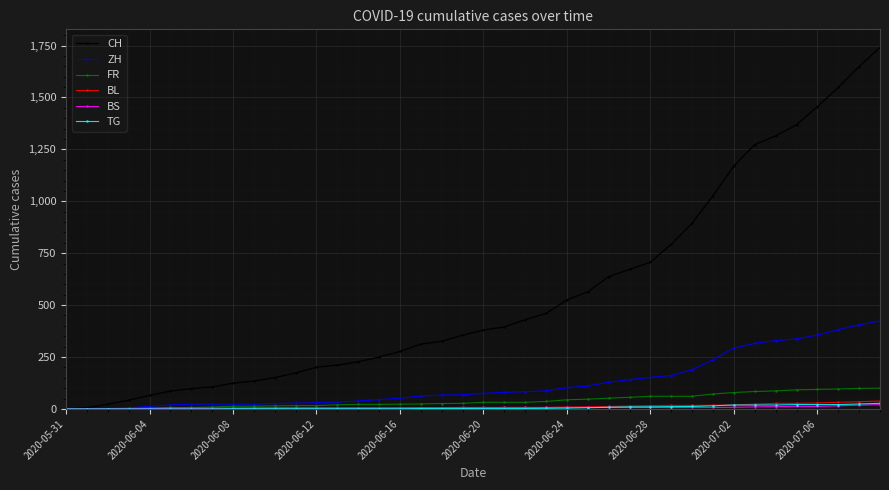

Which series has the widest spread of values?

CH